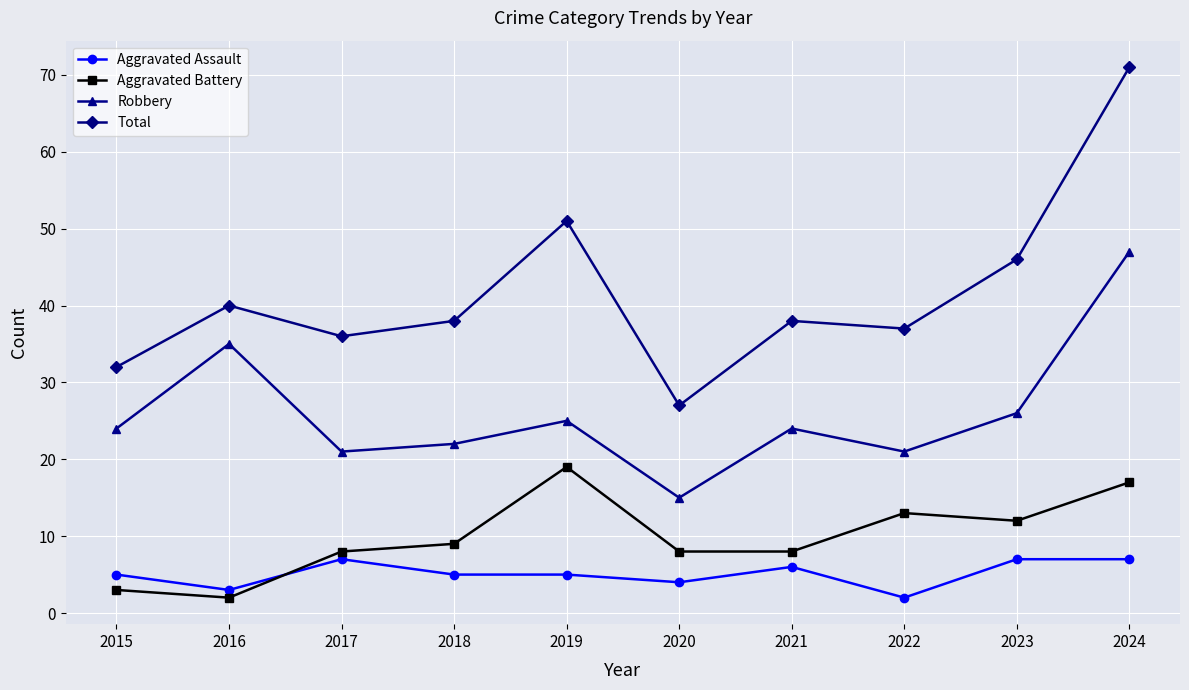

Between 2015 and 2021, which series saw the biggest shift?

Total